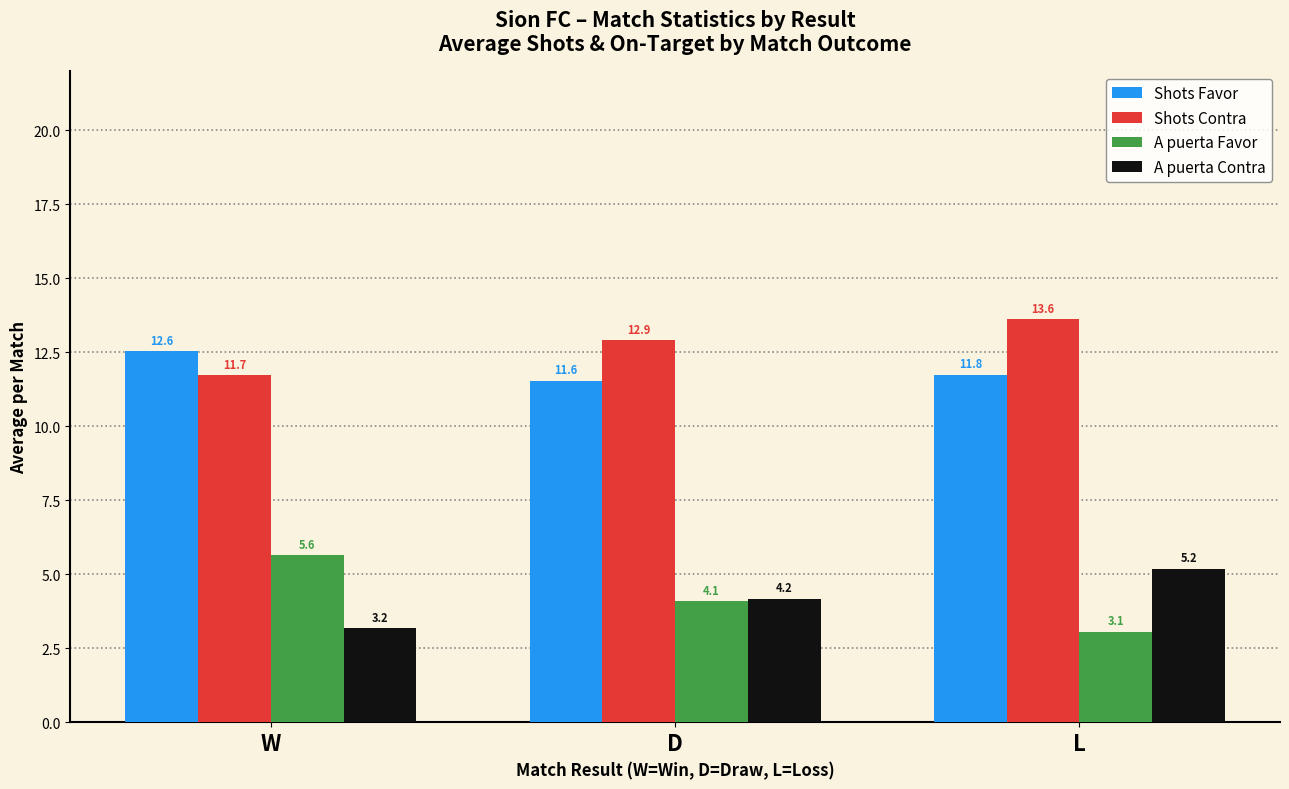

Does the chart contain stacked bars?

No